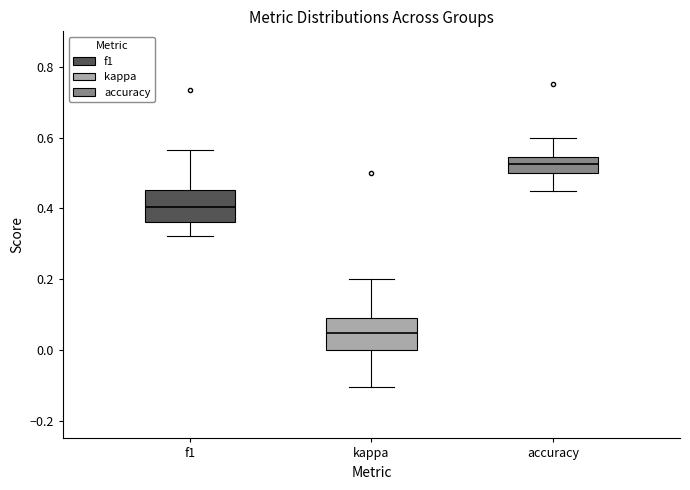

Reading left to right, read every box against the y-axis: the position of its median line, the range the box covers, and the ends of its whiskers. The values are not printed on the chart, so give them approximately, as read against the axis.

f1: median 0.40, box 0.36 to 0.46, whiskers 0.32 to 0.56
kappa: median 0.04, box 0.00 to 0.08, whiskers -0.10 to 0.20
accuracy: median 0.52, box 0.50 to 0.54, whiskers 0.44 to 0.60